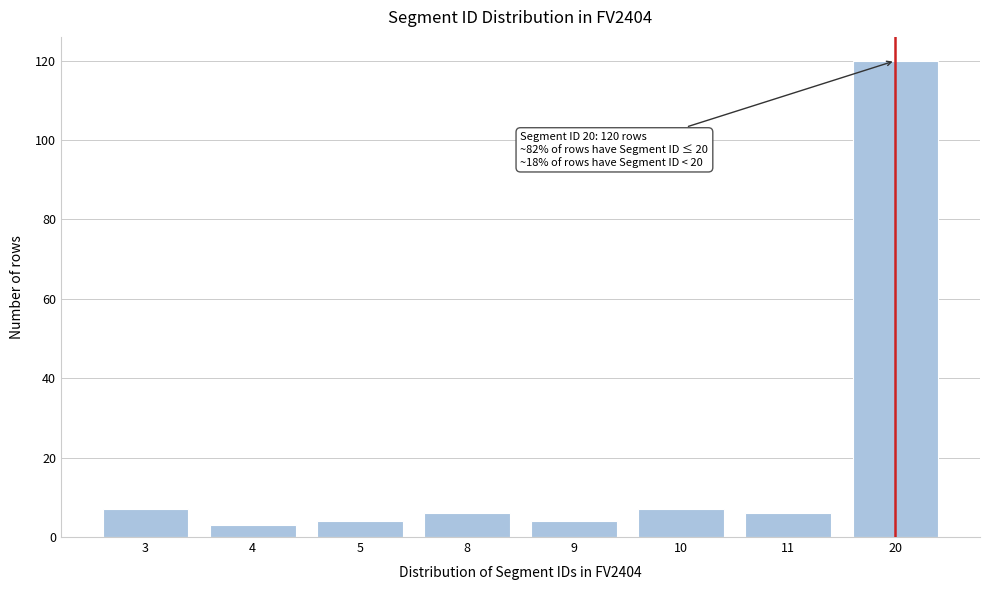

Reading left to right, transcribe all the data shown in this chart.

7	3	4	6	4	7	6	120